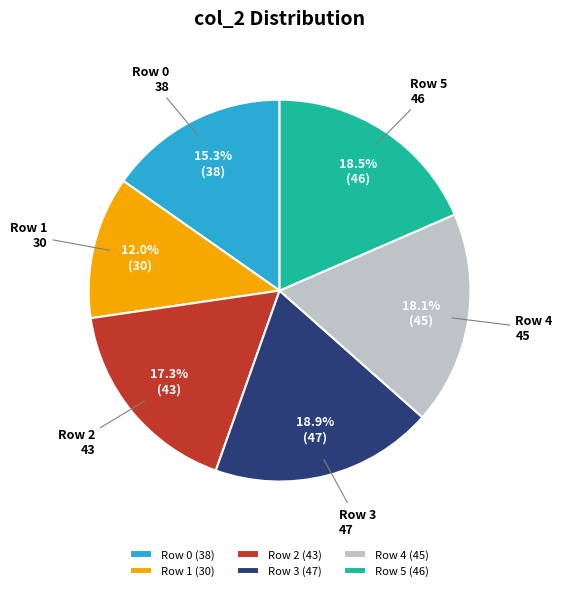

Do Row 5 and Row 0 together represent more than half of the pie?

No